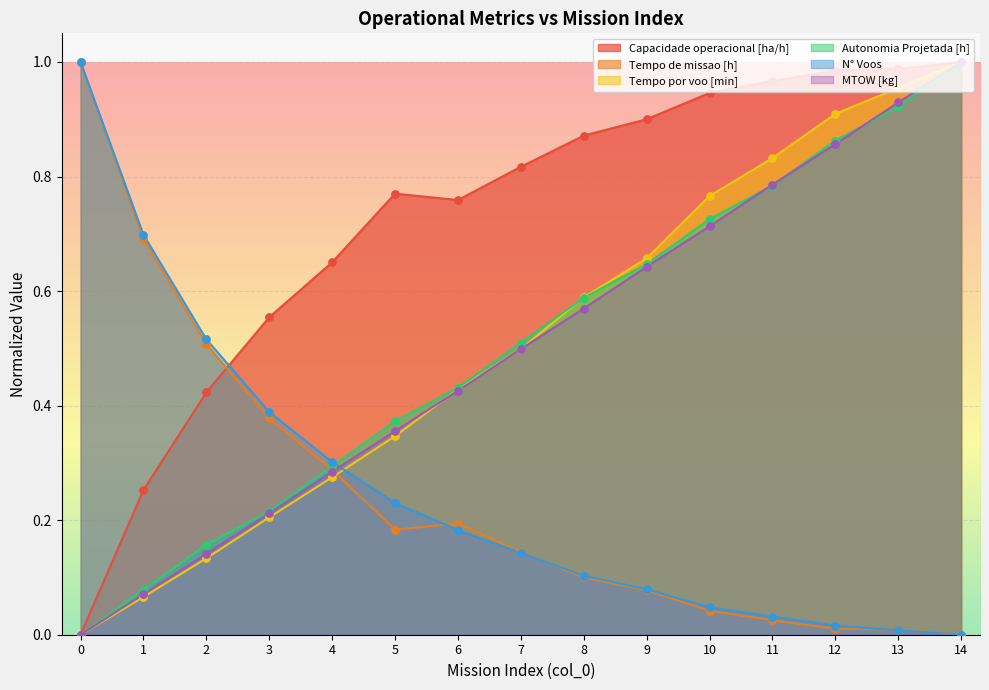

What is the total value across all series at 10?

3.2